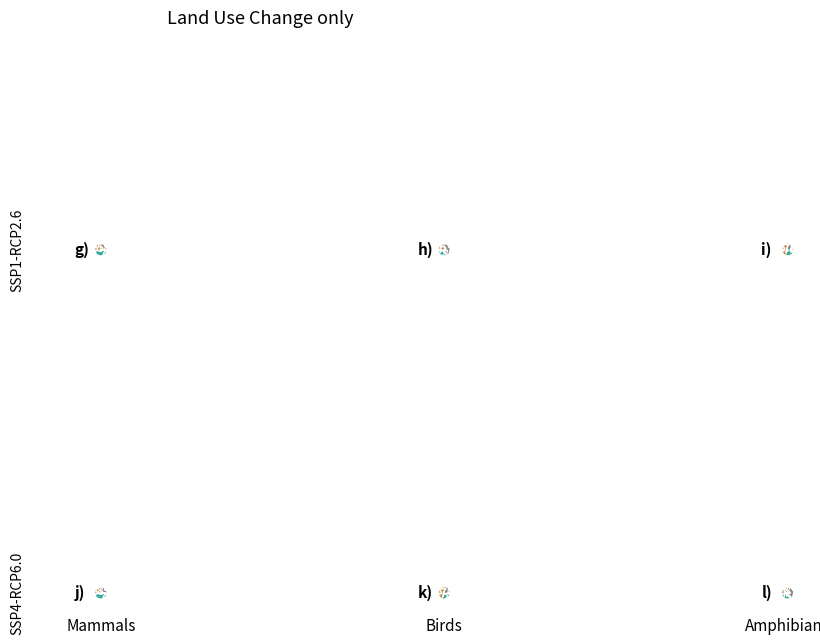

To the nearest percent, what is the difference between the largest and smallest slice percentages?

24%